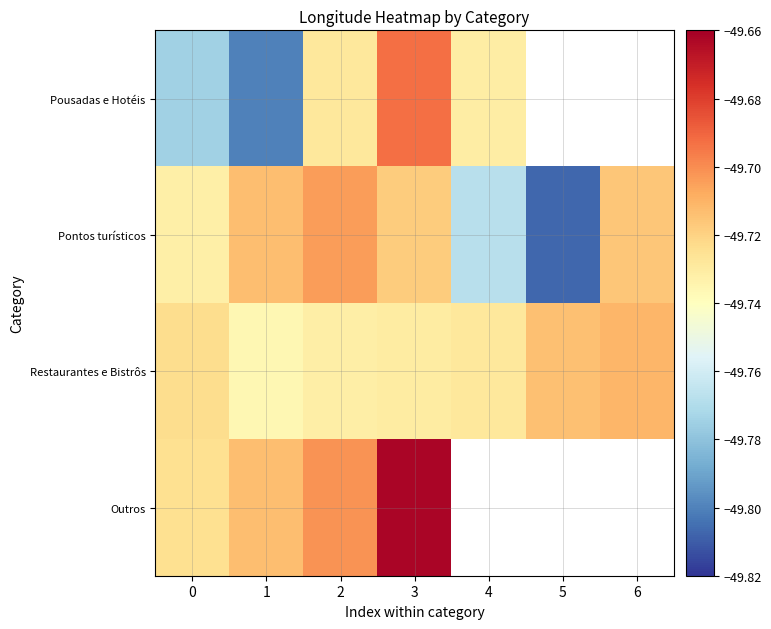

List the labels in order of Pontos turísticos value, largest first.

2, 1, 6, 3, 0, 4, 5